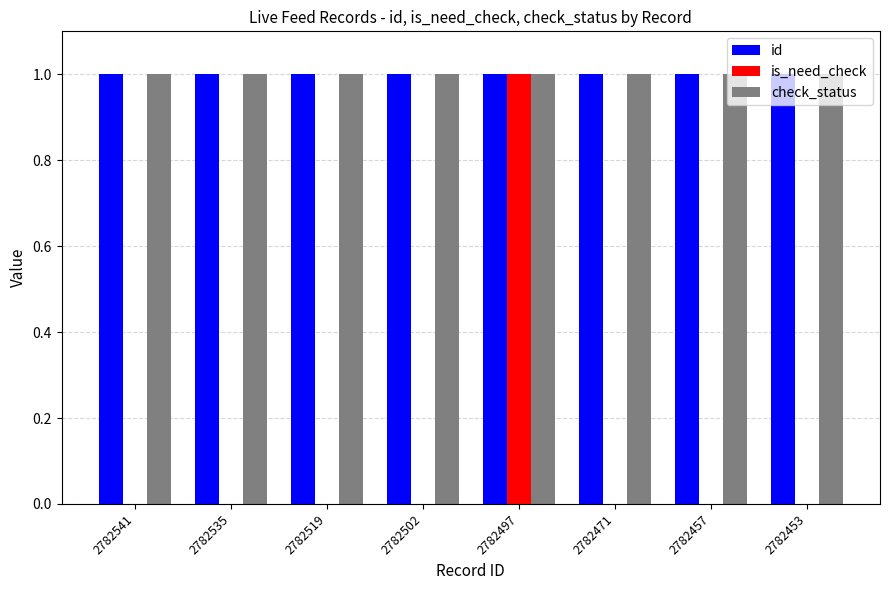

What is the greatest value displayed?

1.0